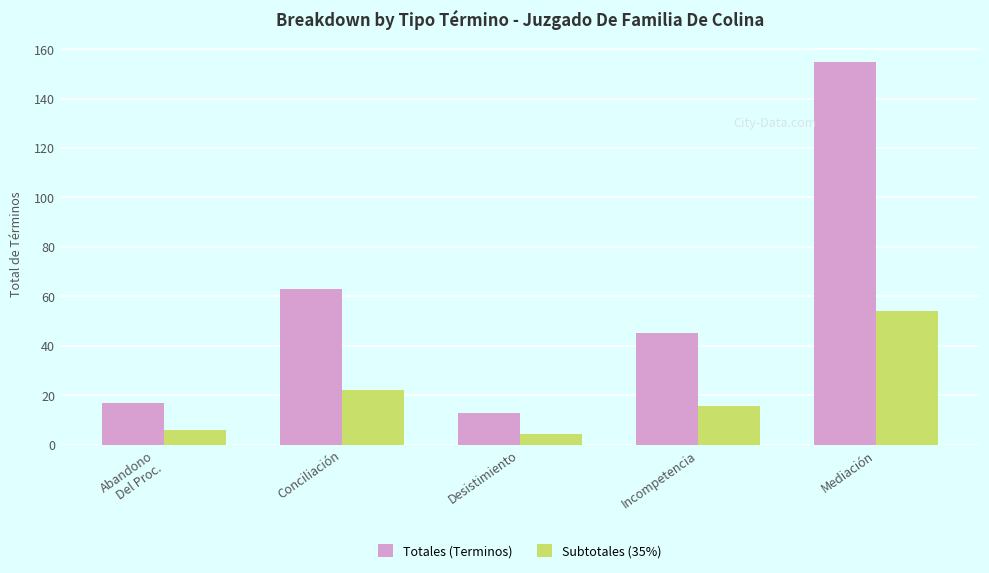

Is it true that Totales (Terminos) equals 8.5 at Abandono
Del Proc.?

False